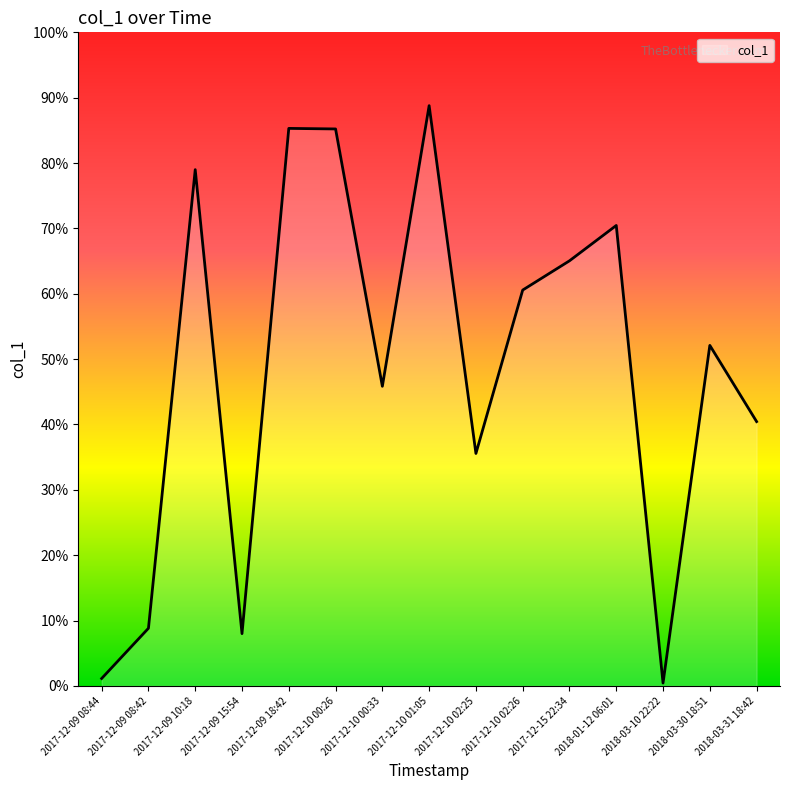

What position from the right is 2017-12-09 10:18?

13